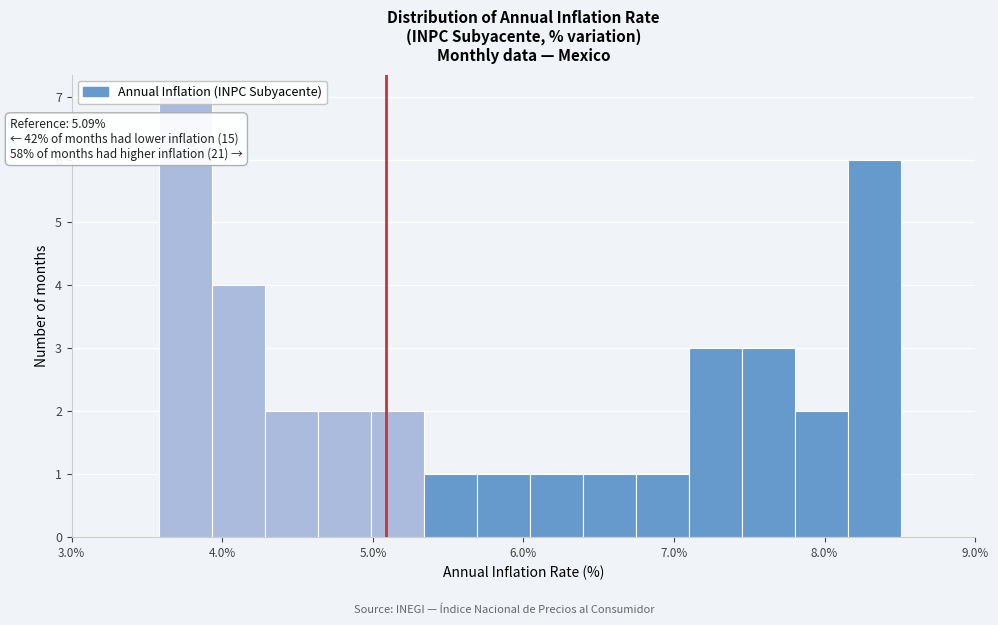

Read against the x-axis, roughly where is the centre of the tallest bar?

3.8